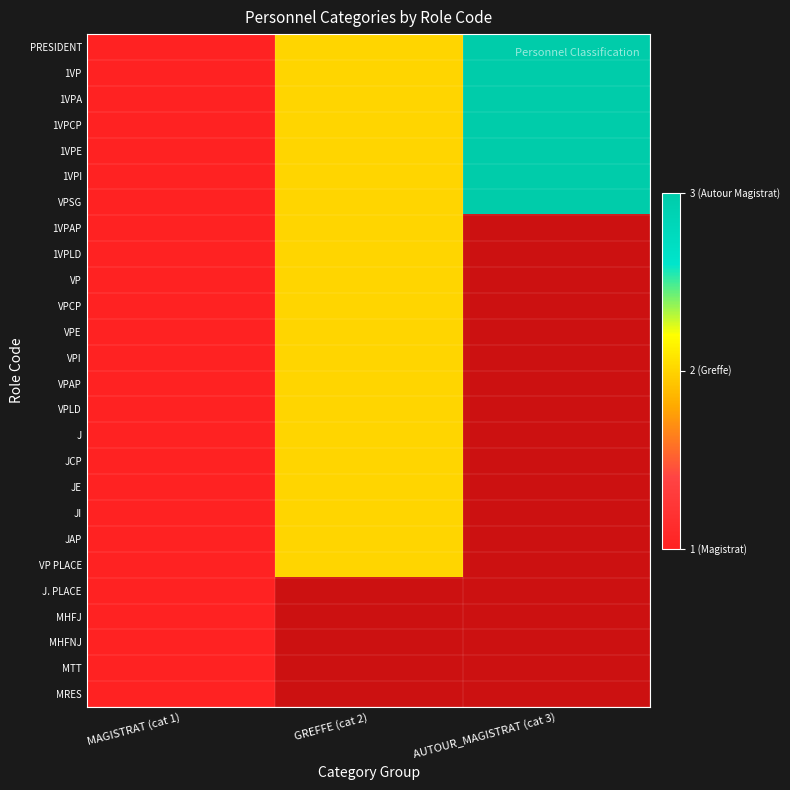

At how many categories does at least one series exceed 1?

2